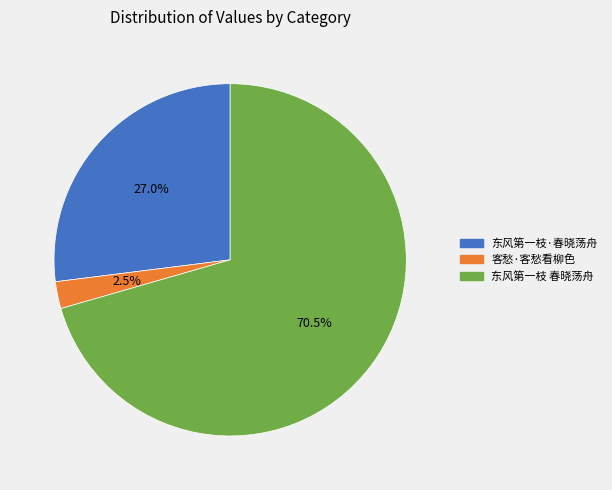

Does any single category account for the majority?

Yes